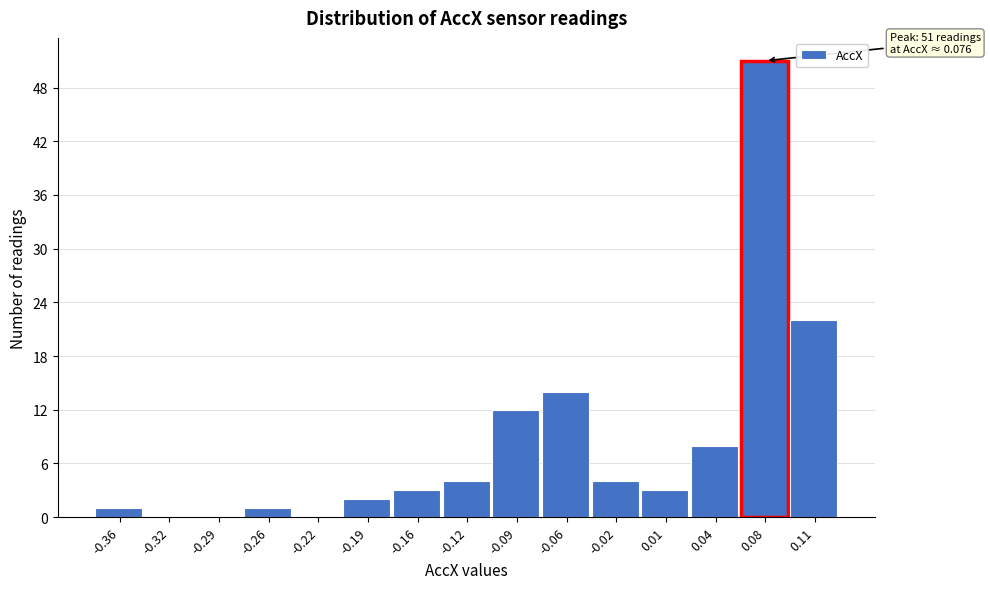

Which range on the x-axis has the tallest bar?

0.060 to 0.095